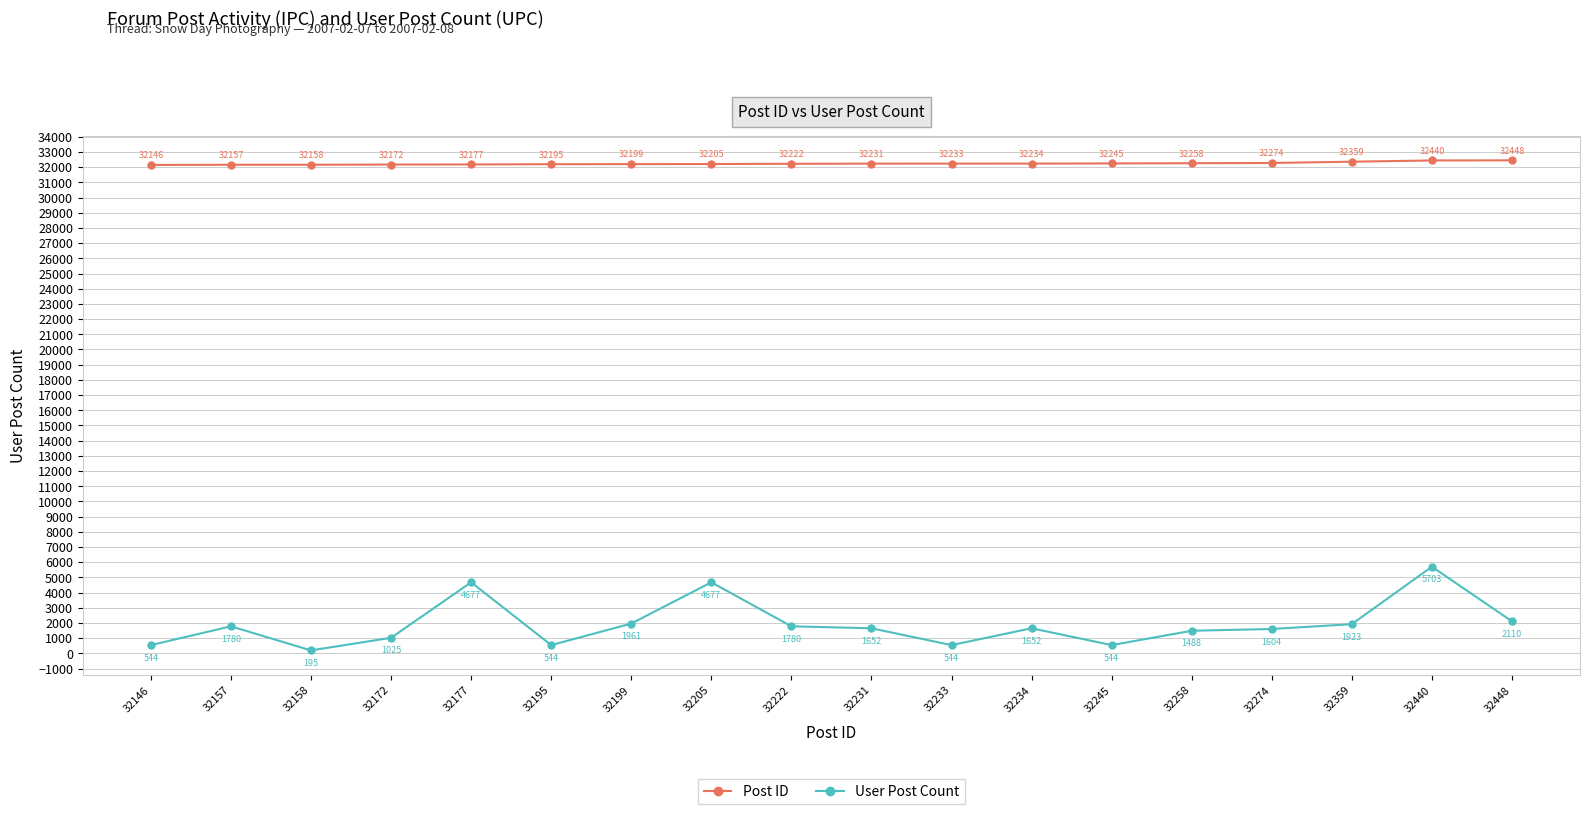

How many data points does each series have?

18